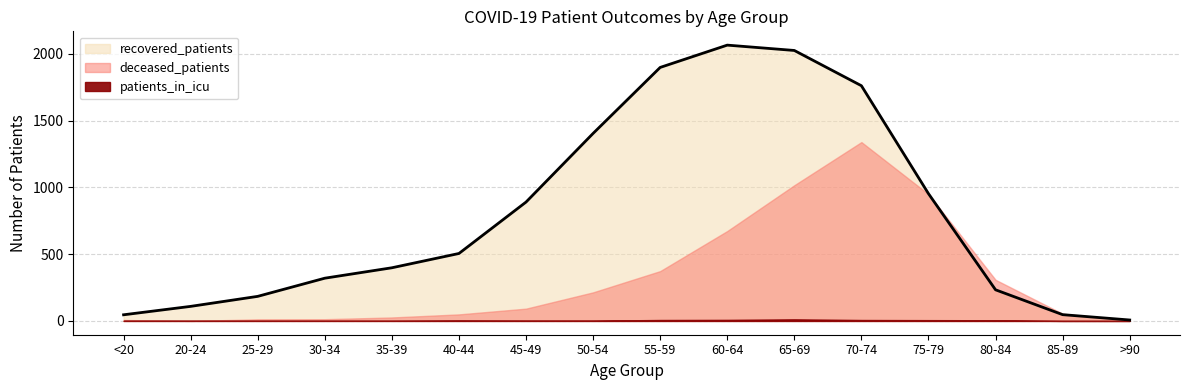

Which category has the lowest value in the recovered_patients series?

>90